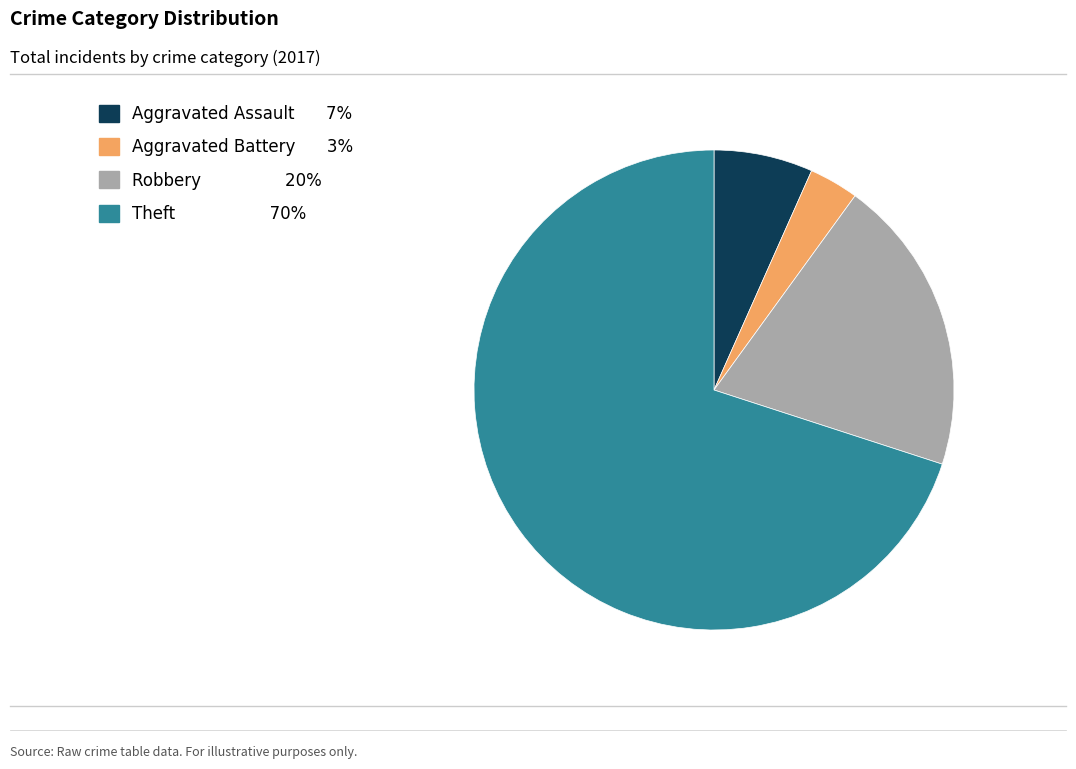

Rank the categories by value from lowest to highest.

Aggravated Battery, Aggravated Assault, Robbery, Theft